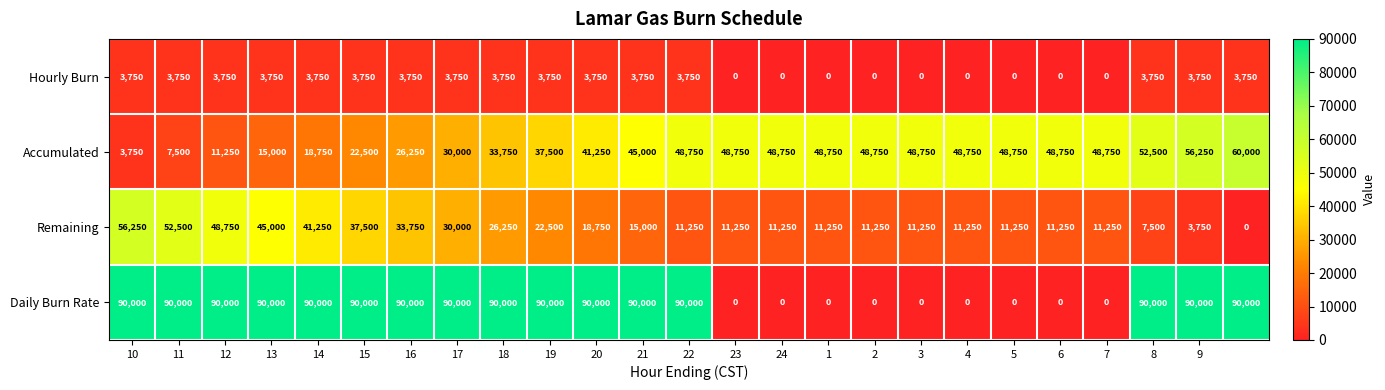

What is the maximum value shown in the chart?

90000